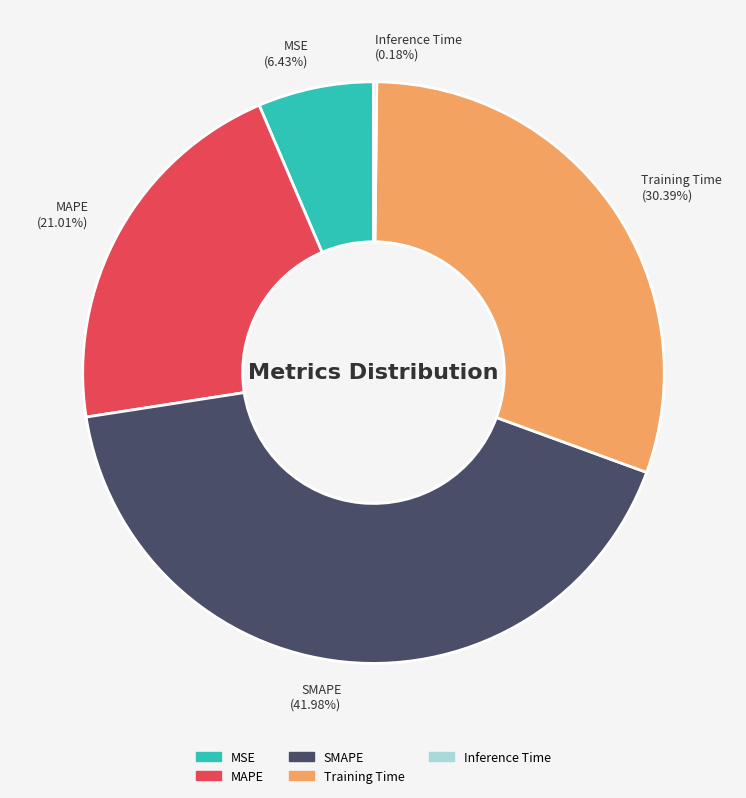

Is it true that SMAPE is 42% of the pie?

True